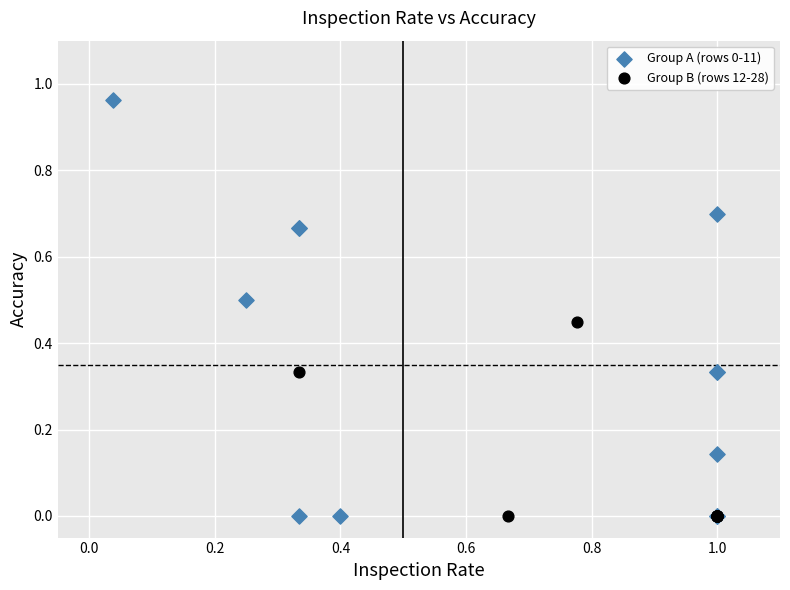

What are all the series names shown in the legend?

Group A (rows 0-11), Group B (rows 12-28)